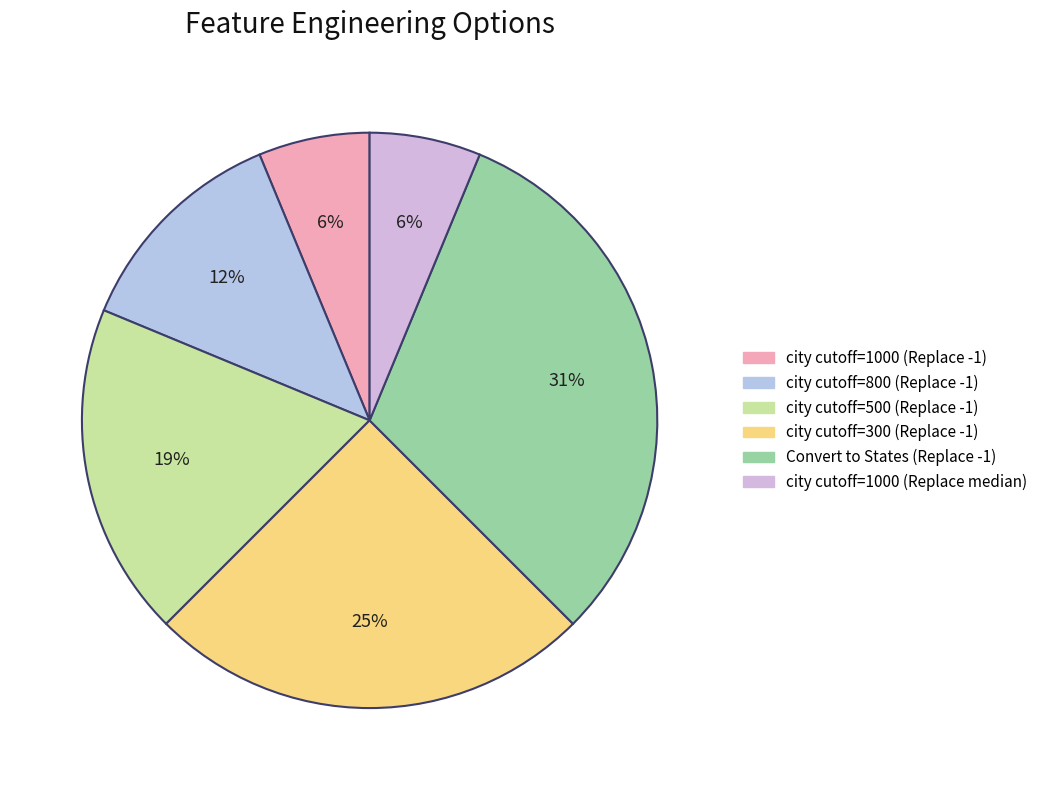

How many segments does this pie chart have?

6